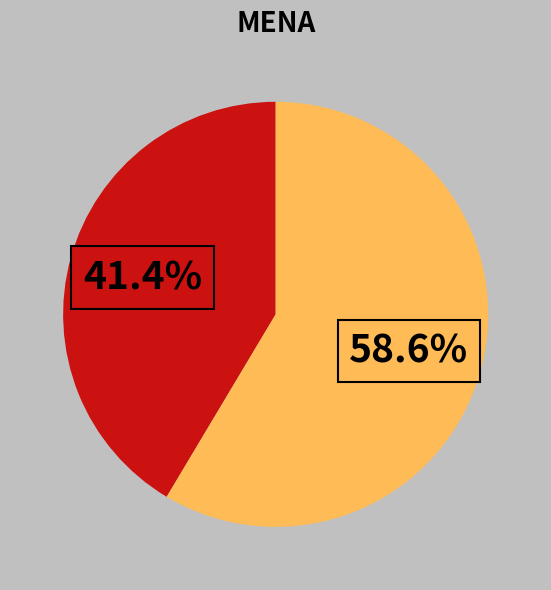

Is there a majority slice in this chart?

Yes